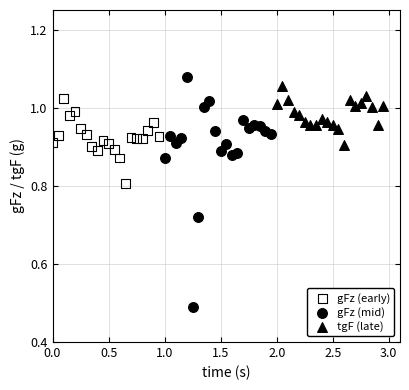

Which series contains the lowest Y value?

gFz (mid)